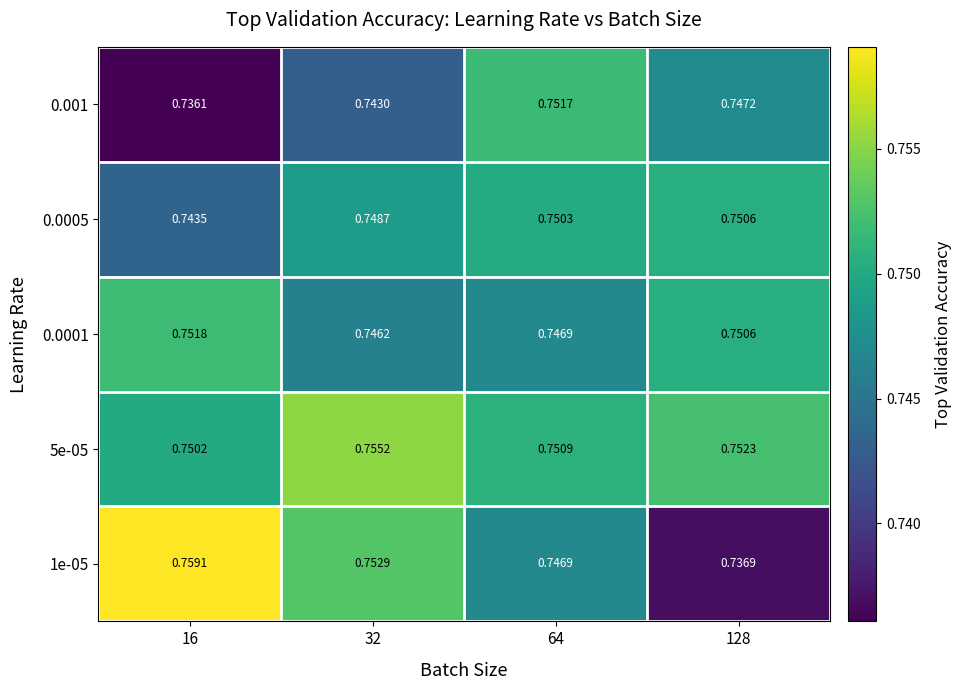

Is the value of 1e-05 at 32 greater than the value of 0.0001 at 16?

Yes